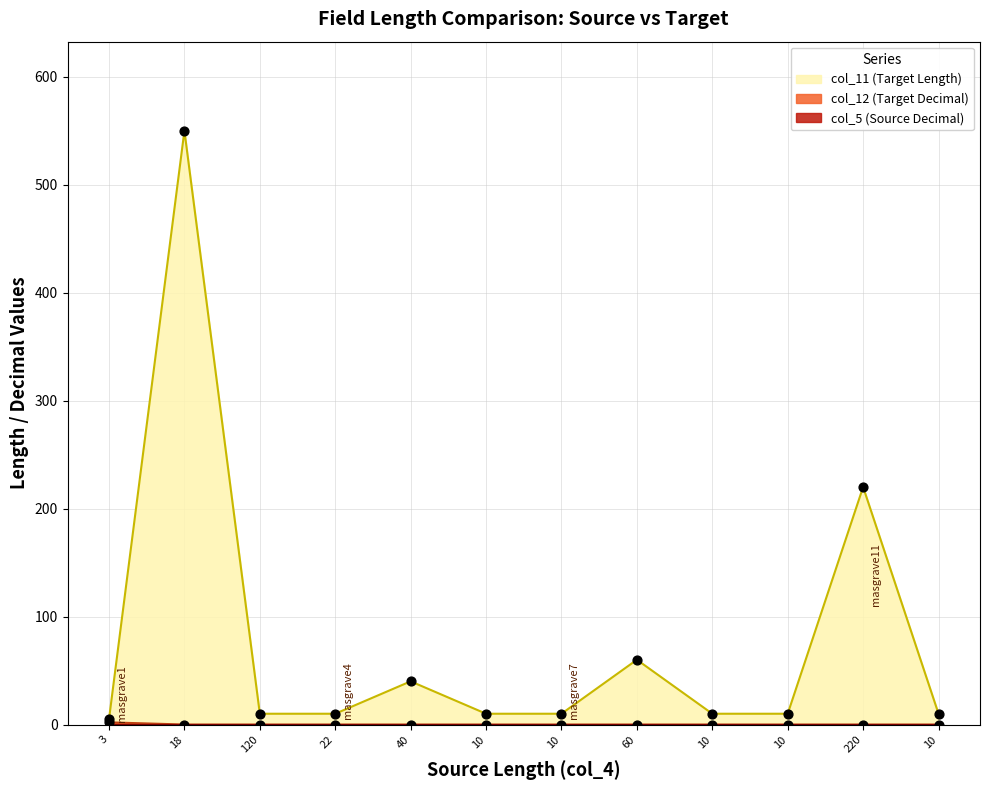

Is the value of col_11 (Target Length) at 3 greater than the value of col_12 (Target Decimal) at 10?

Yes